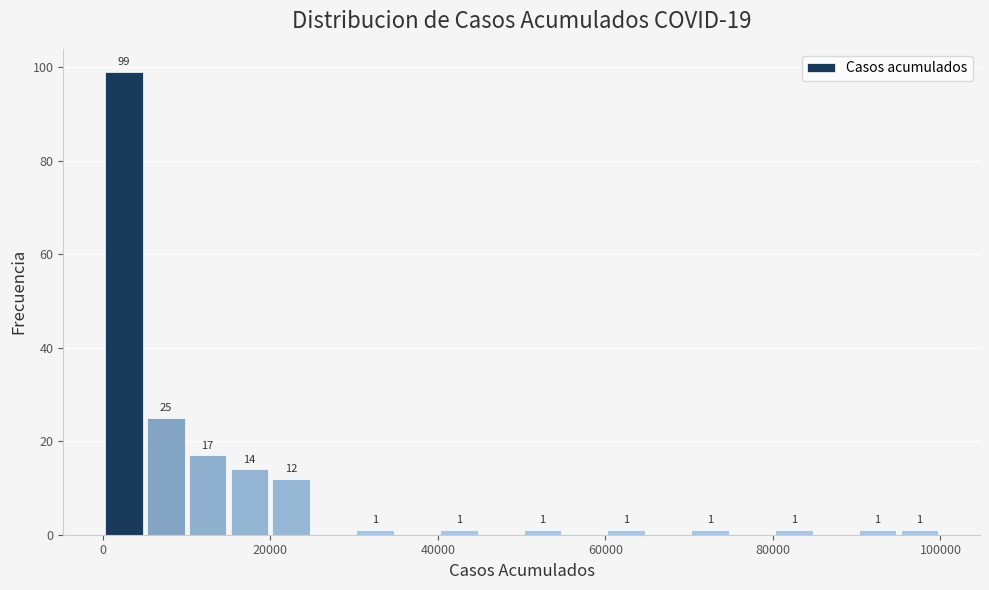

Around what value on the x-axis is the tallest bar? Give the approximate position of its centre, as read against the axis.

2000